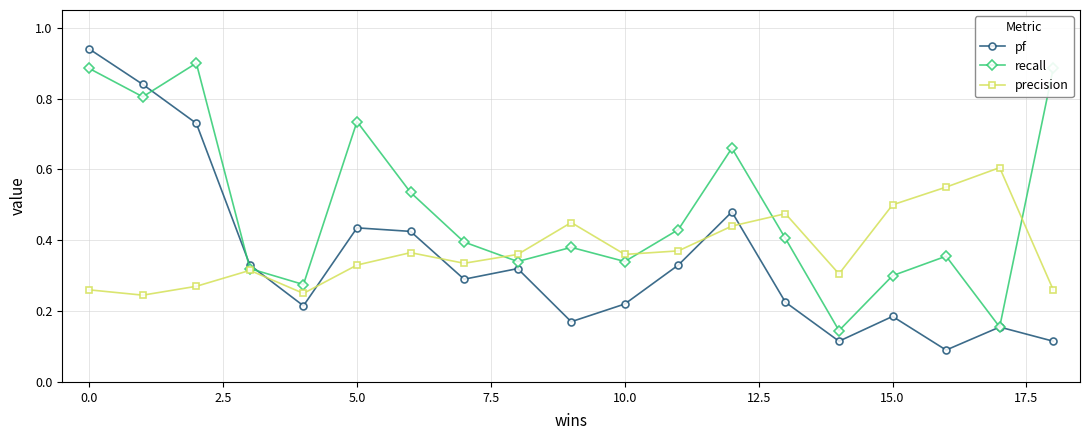

Which series has the largest range (max minus min)?

pf